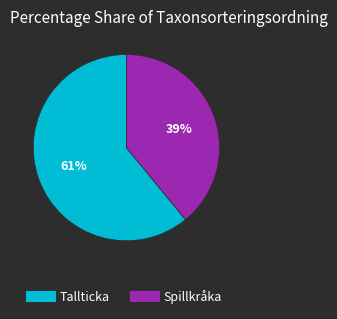

To the nearest percent, what is the average slice percentage?

50%